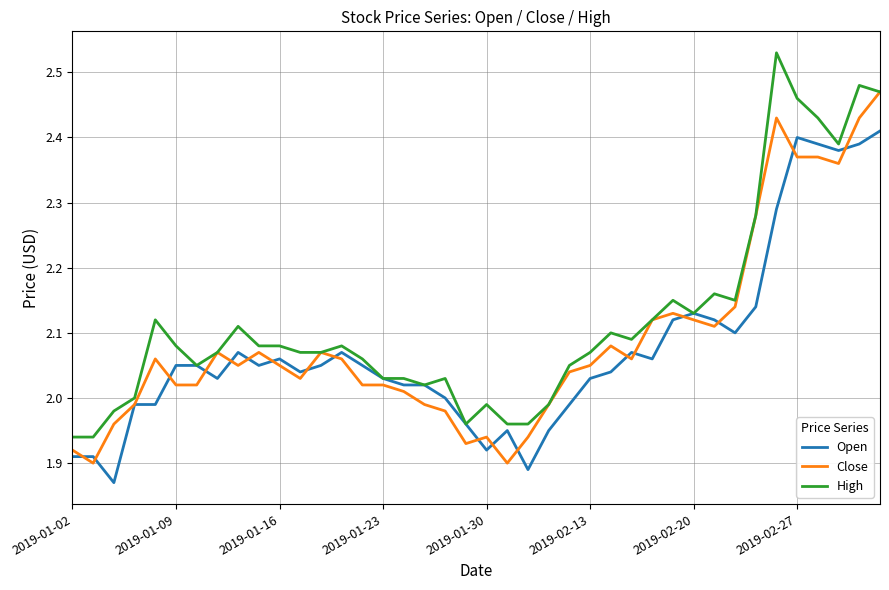

List the series in order of their peak value, lowest first.

Open, Close, High